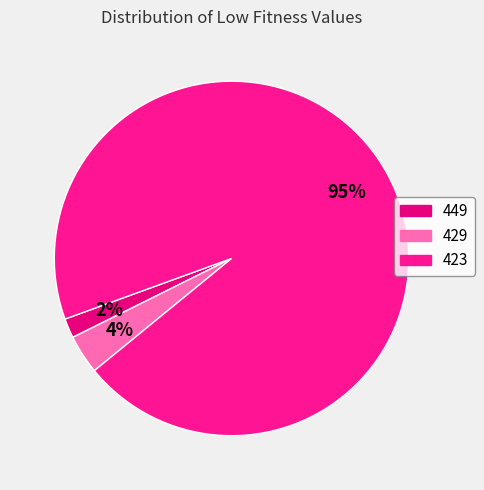

Does 423 account for over 50% of the chart?

Yes